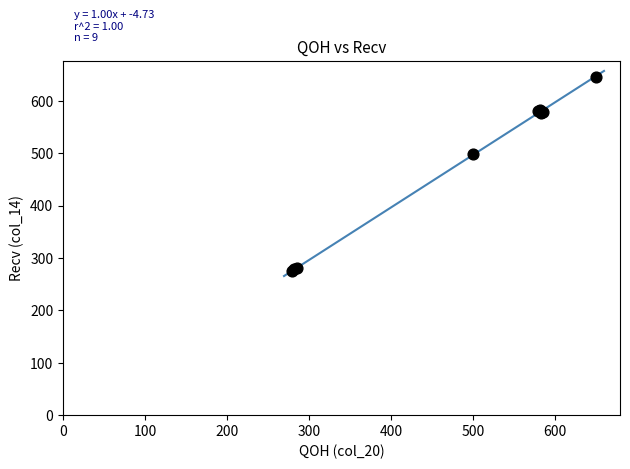

What Y value in the scatter plot is closest to 459?

498.6